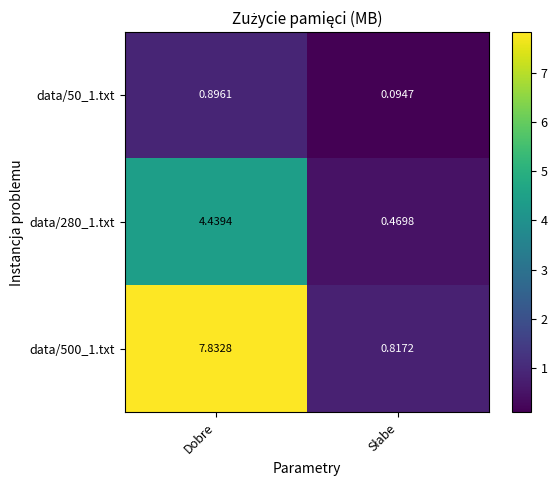

At which category is the sum across all series the highest?

Dobre